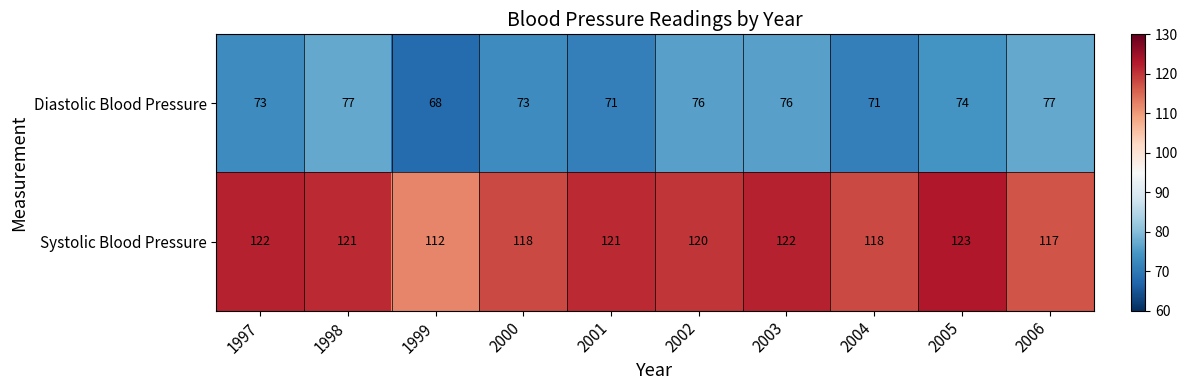

True or false: Diastolic Blood Pressure has a value of 76 at 2003.

True